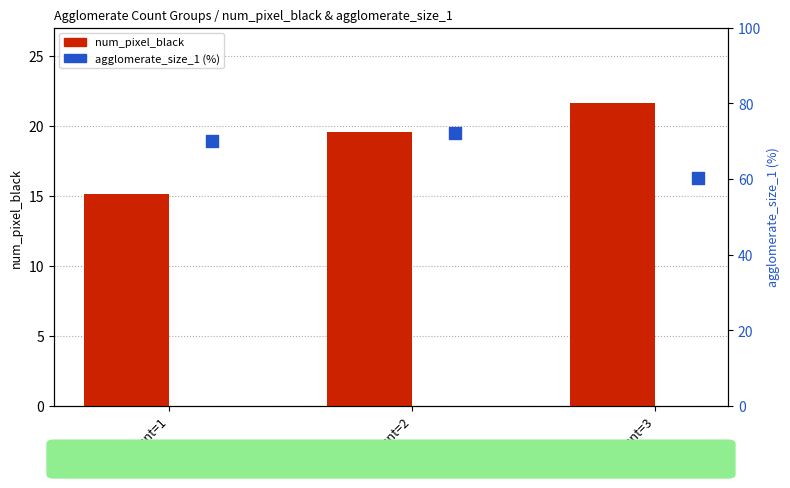

At how many categories does at least one series exceed 67?

2